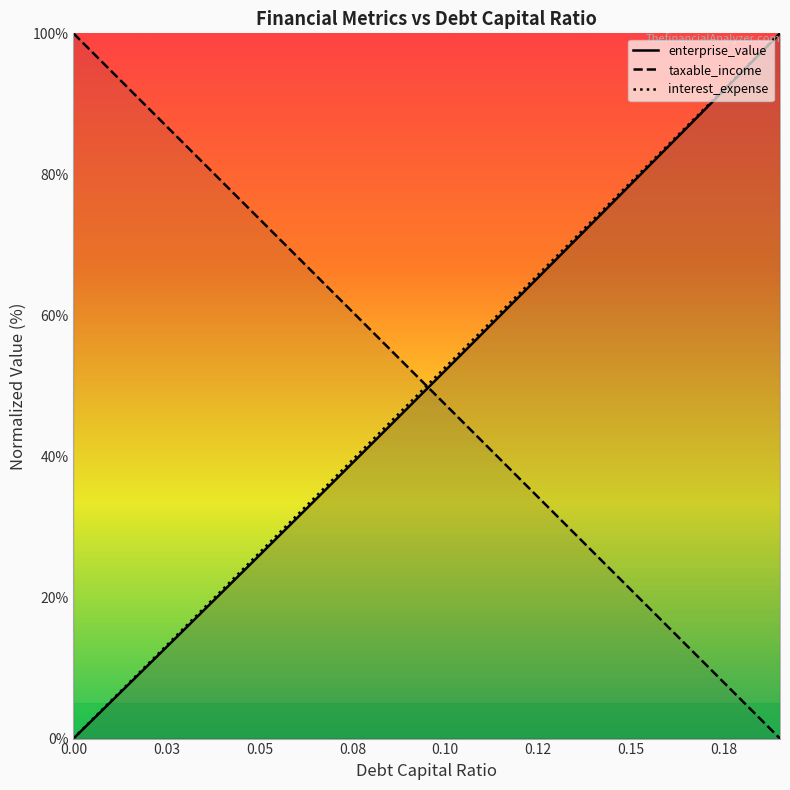

True or false: enterprise_value has a value of 15.6 at 0.03.

True